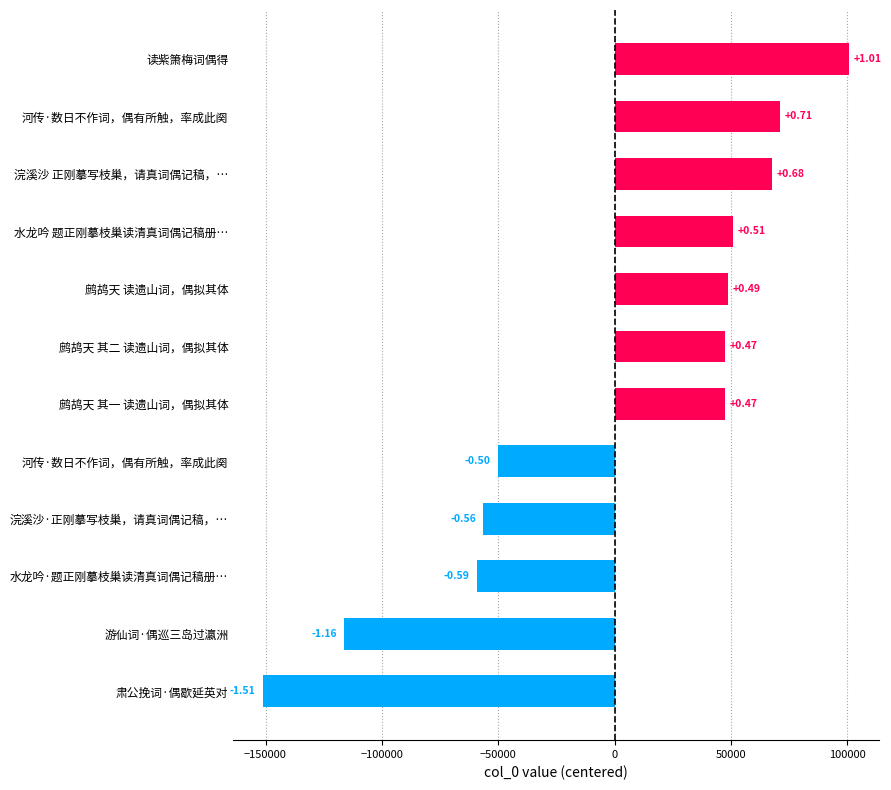

How many bars are there in total?

12